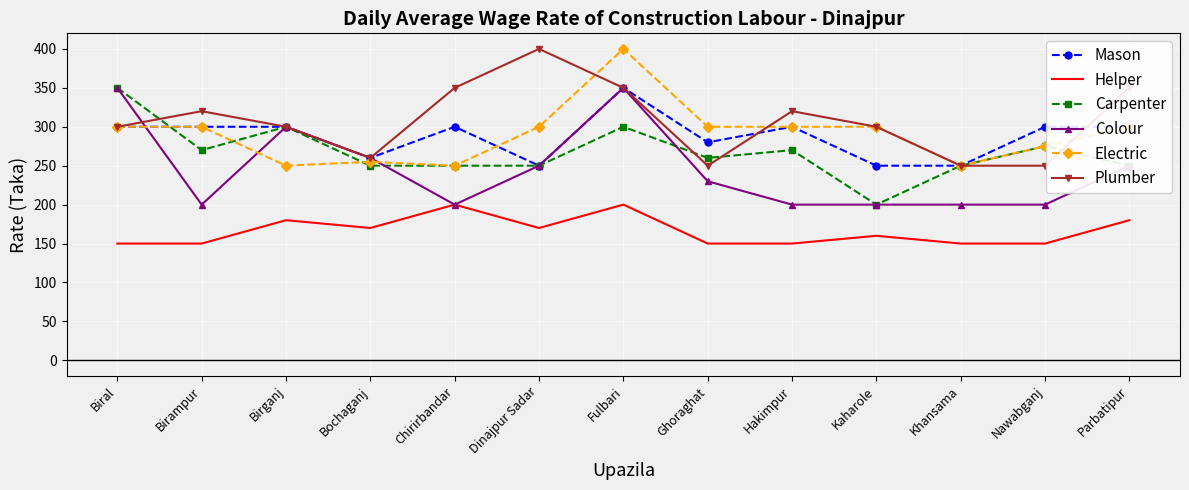

Which series has the largest total across all categories?

Plumber